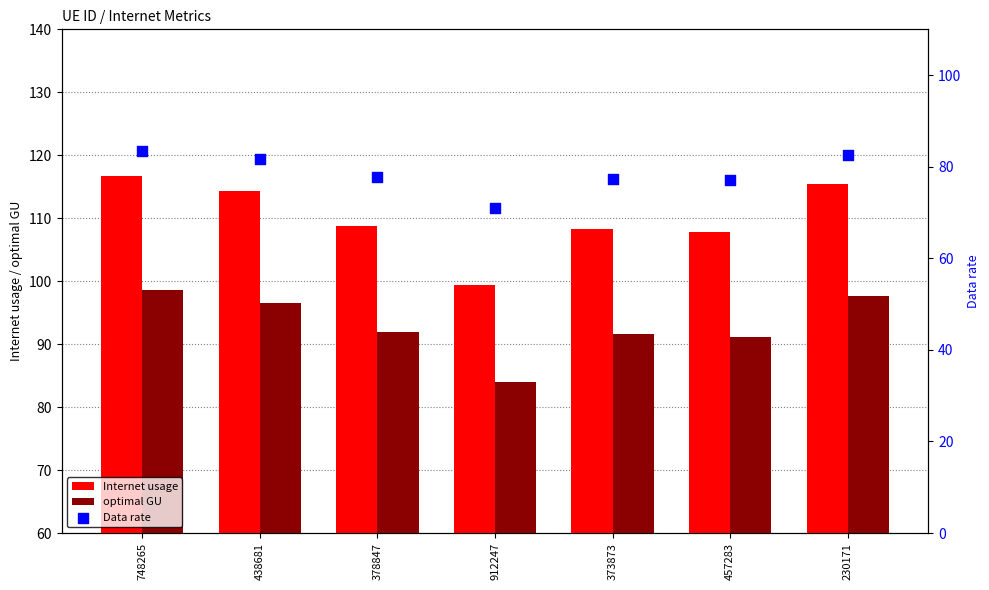

What are all the series names shown in the legend?

Internet usage, optimal GU, Data rate